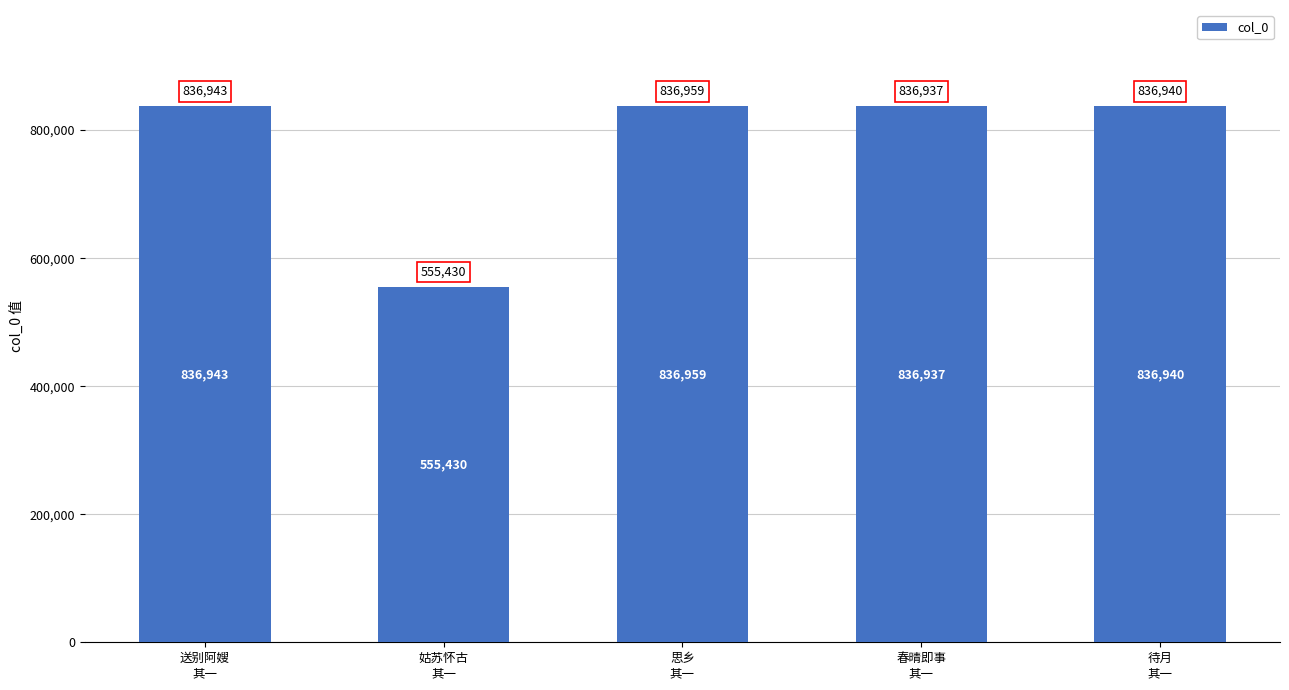

Is it true that the value at 思乡
其一 is 1409924?

False